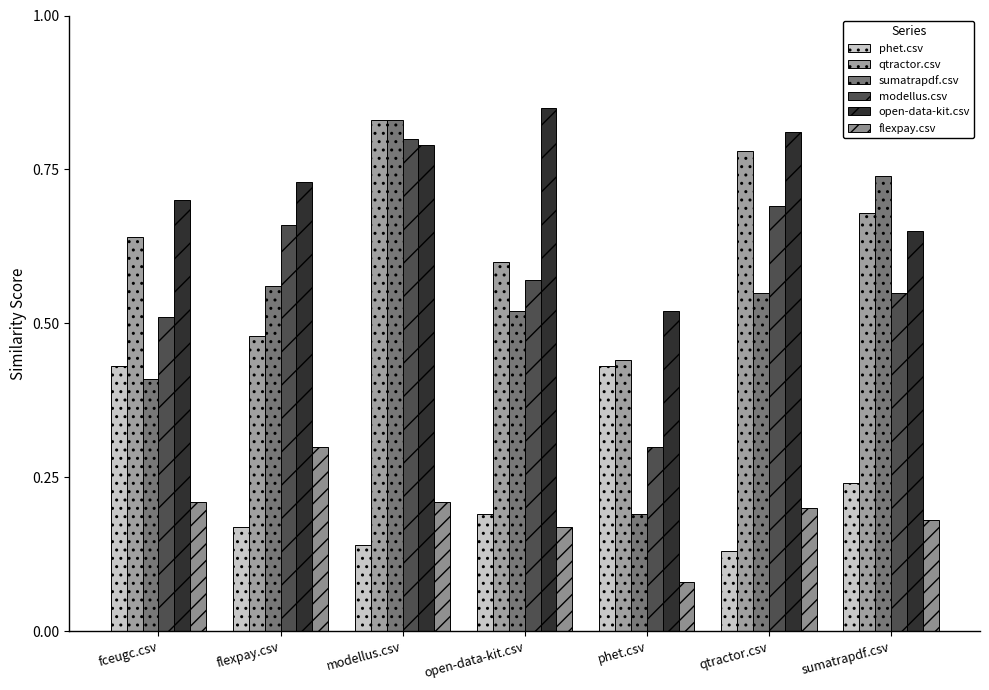

What value does the phet.csv series have at modellus.csv?

0.1